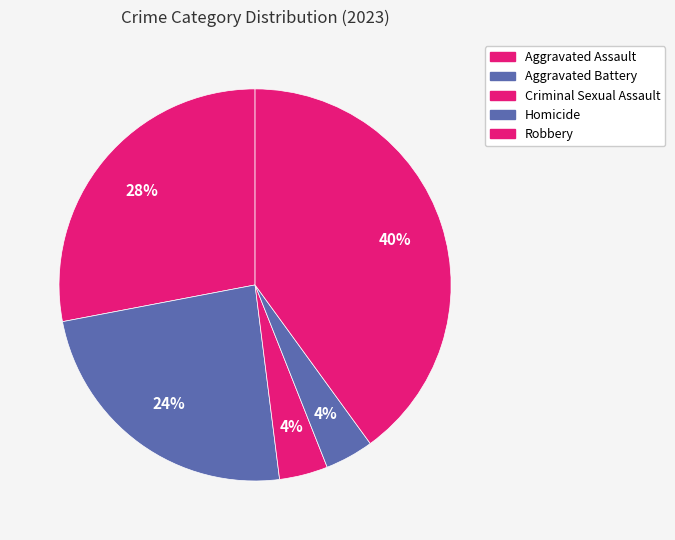

Does any single category account for the majority?

No